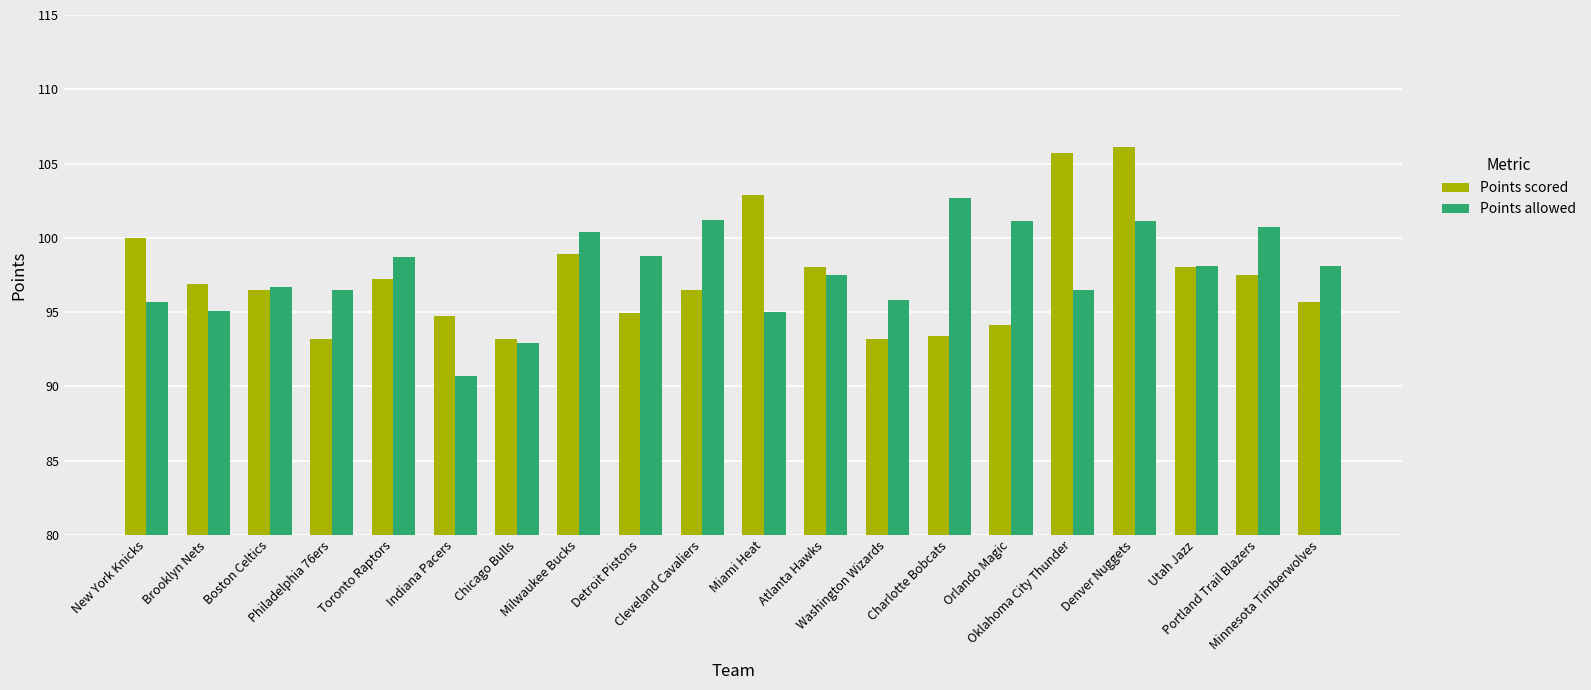

Which series has the widest spread of values?

Points scored